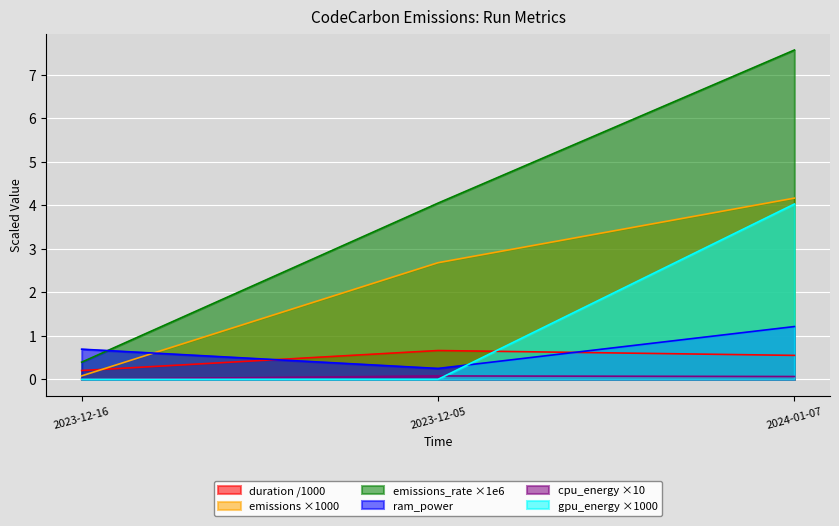

How many lines are shown in the chart?

6